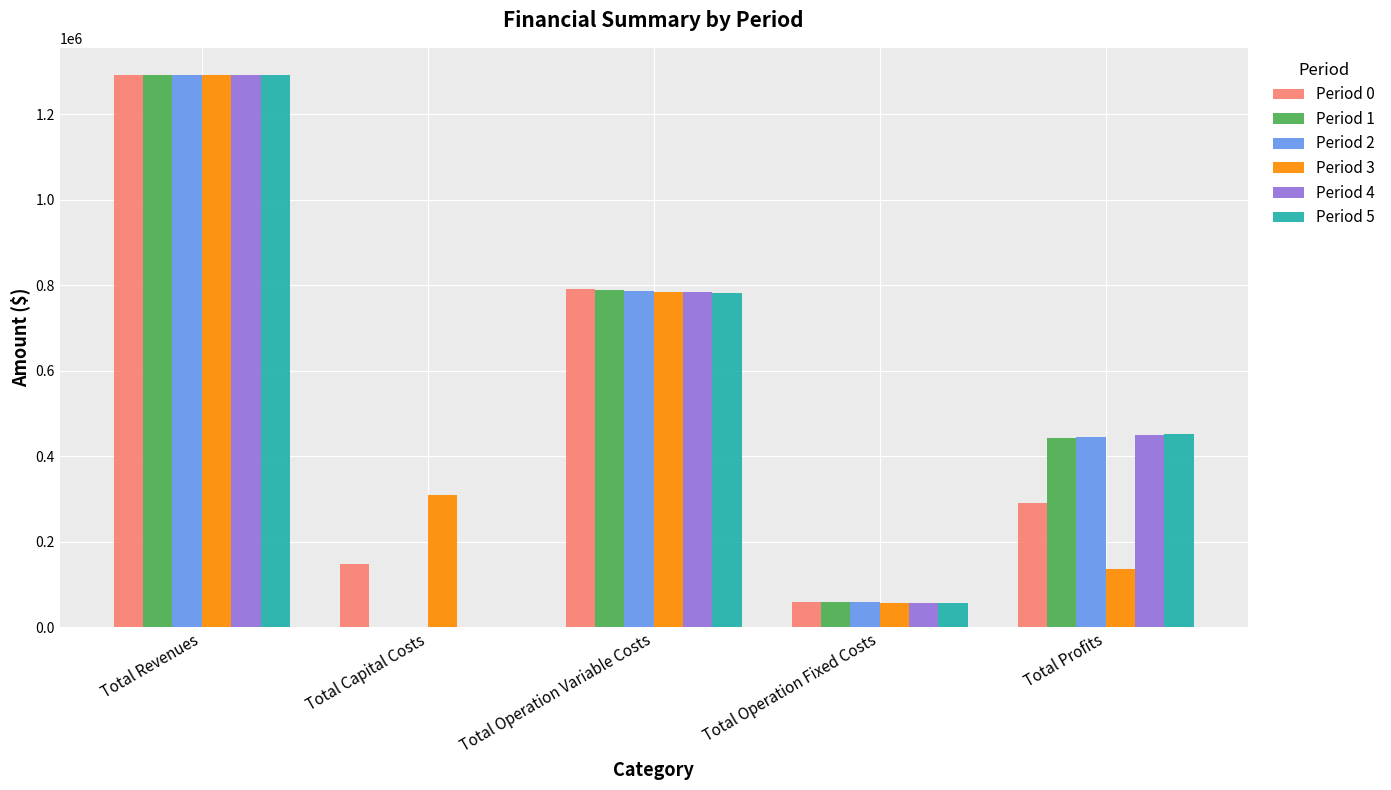

Are the bars grouped side by side (vs. stacked)?

Yes